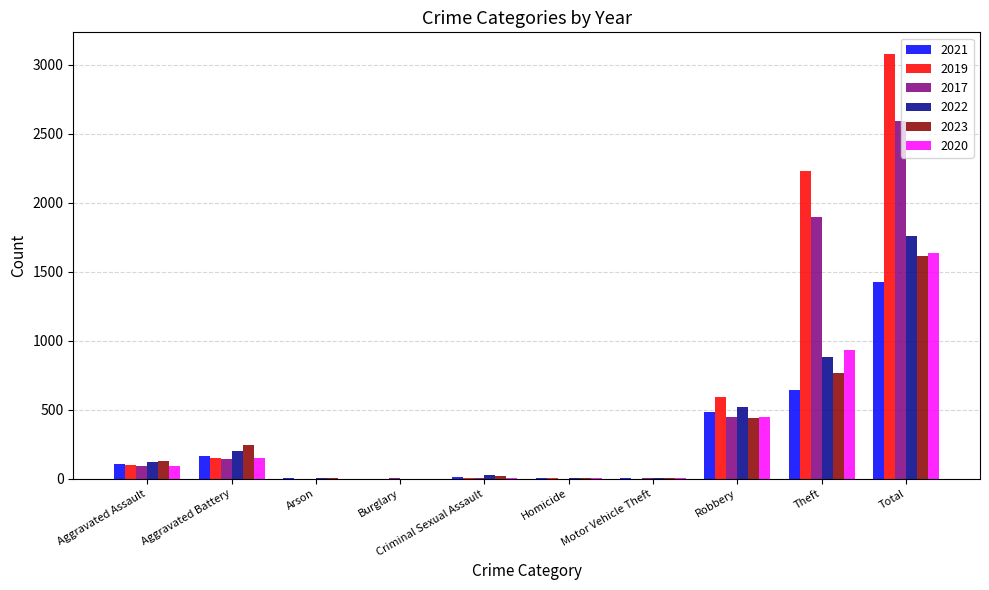

At which label is 2023 closest to 805?

Theft